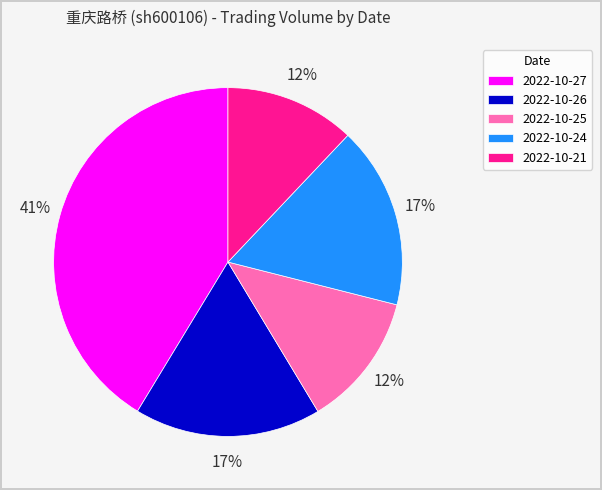

Is the sum of 2022-10-24 and 2022-10-26 greater than half?

No